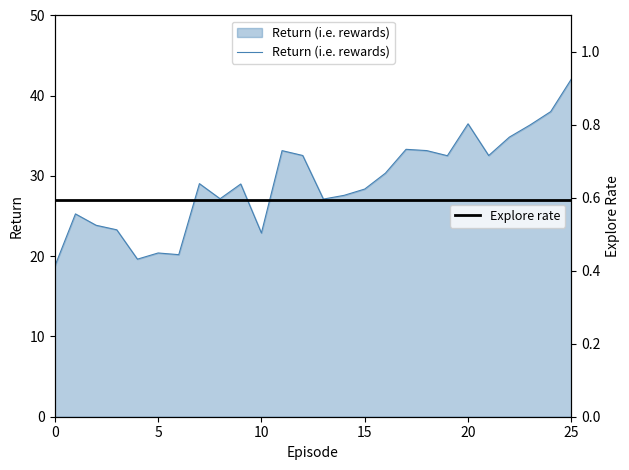

What is the highest value of the Return (i.e. rewards) series?

42.1